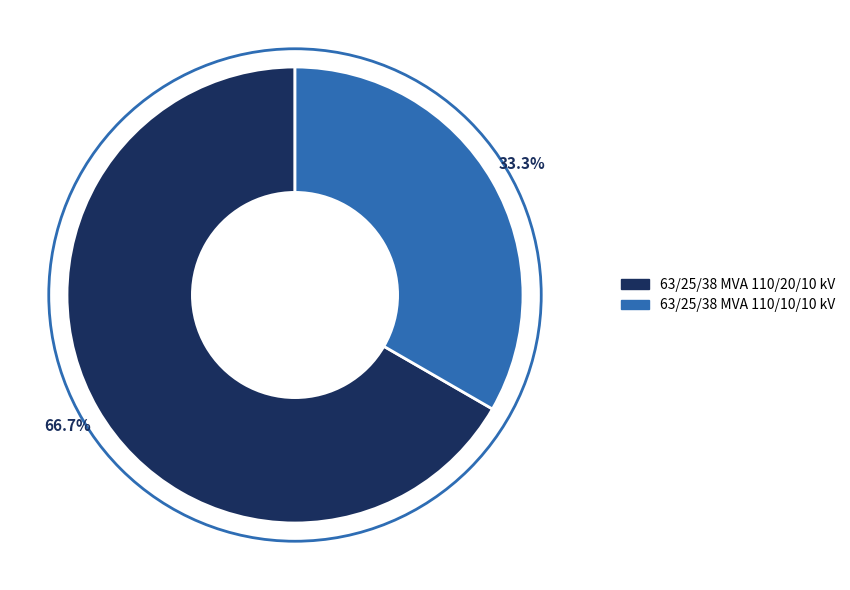

How many segments does this pie chart have?

2